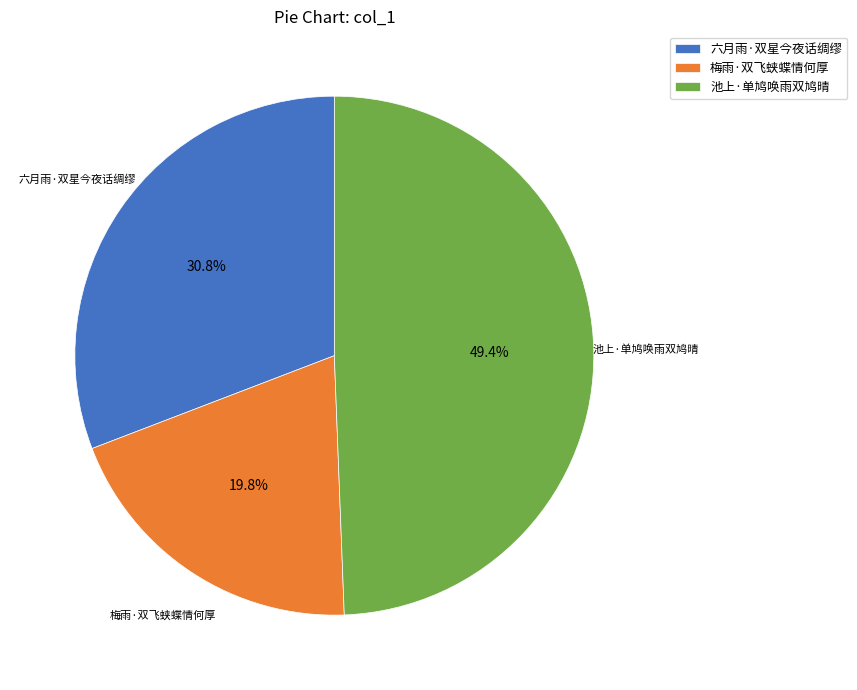

Which slice is the largest?

池上·单鸠唤雨双鸠晴